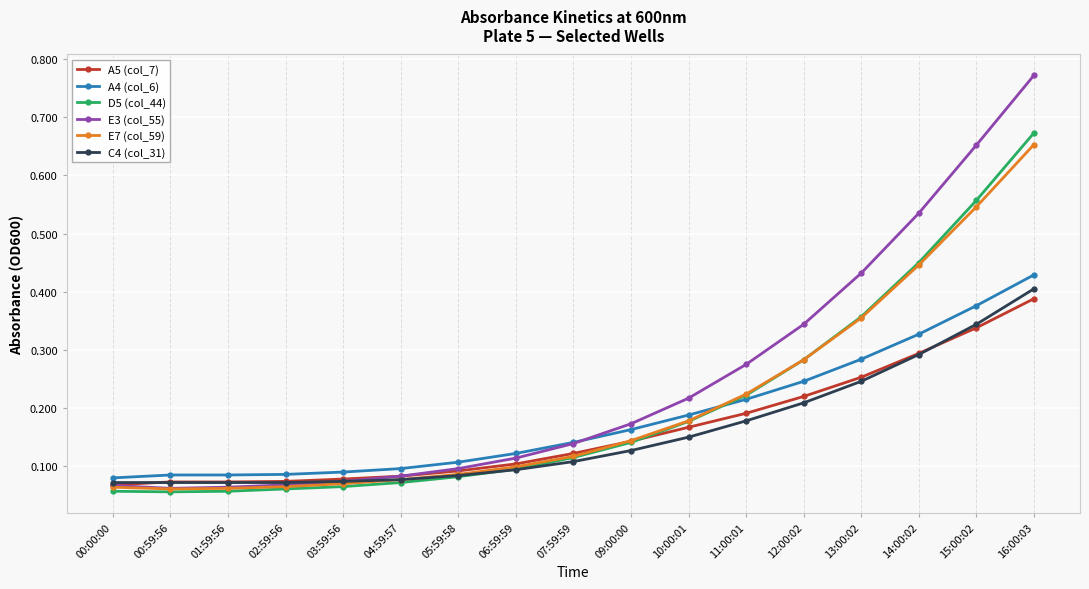

Is it true that A4 (col_6) equals 0.1 at 05:59:58?

True